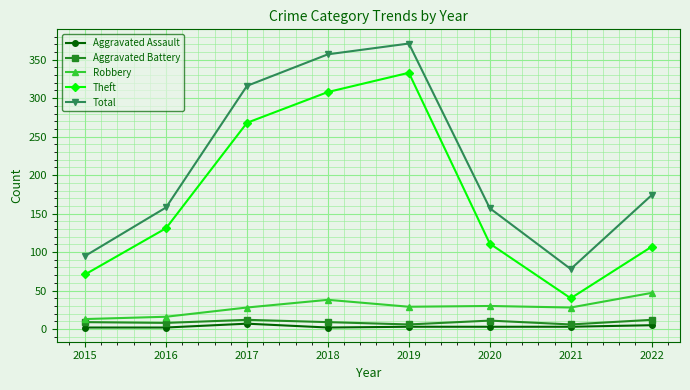

At which label is Total closest to 224?

2022